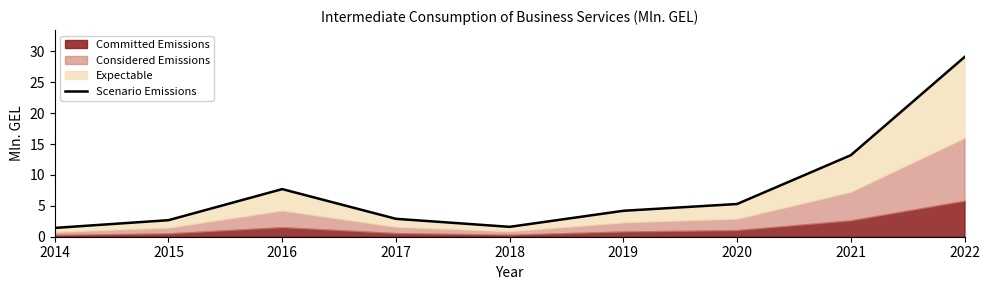

What is the sum of the values at 2015 and 2021?

15.9